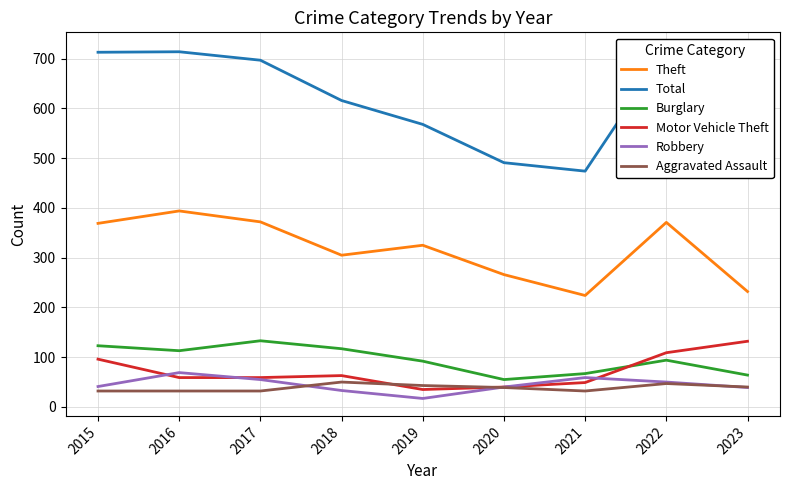

What is the value of the Burglary point at the 9th from the left?

64